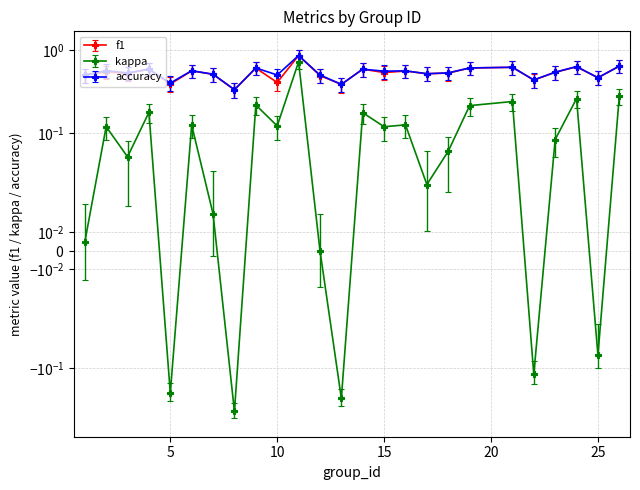

Rank the series at 2 from highest to lowest value.

accuracy, f1, kappa